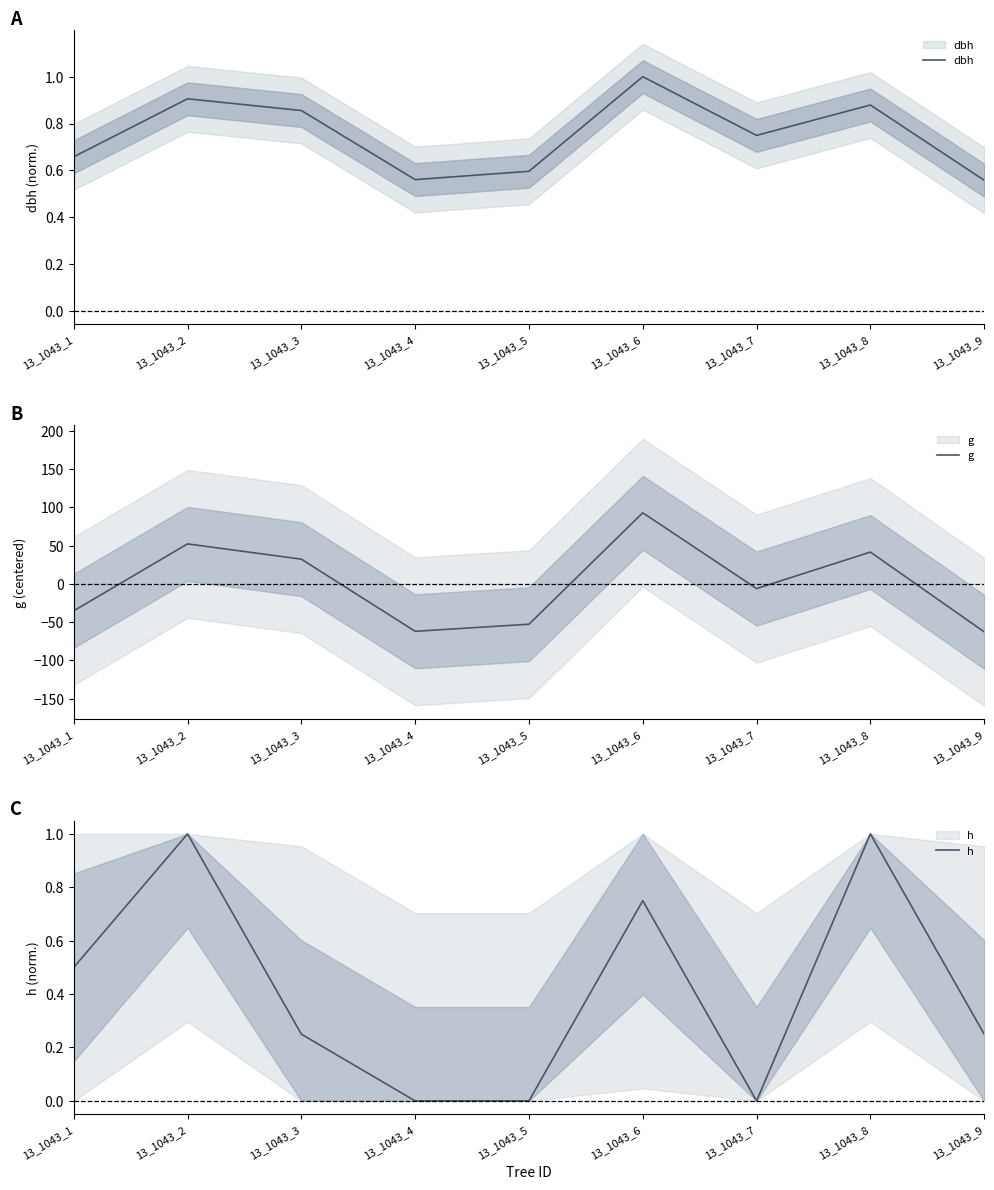

True or false: dbh has a value of 0.6 at 13_1043_3.

False